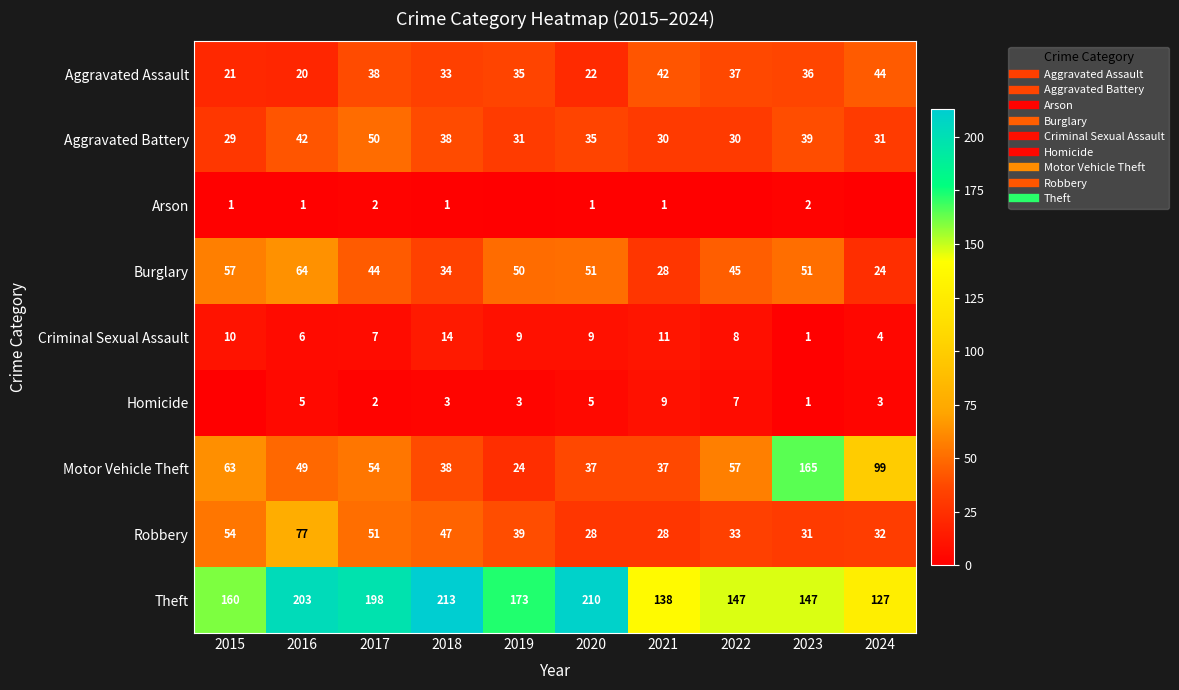

How many data points in Robbery are above 39?

4